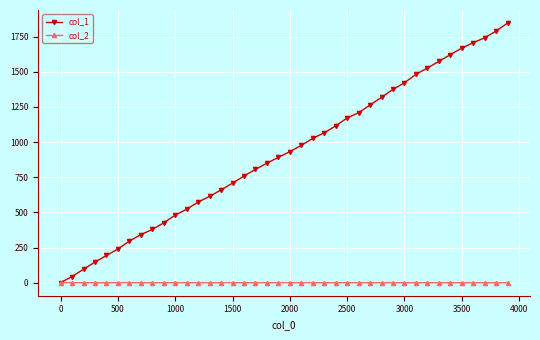

Does the chart have visible grid lines?

Yes